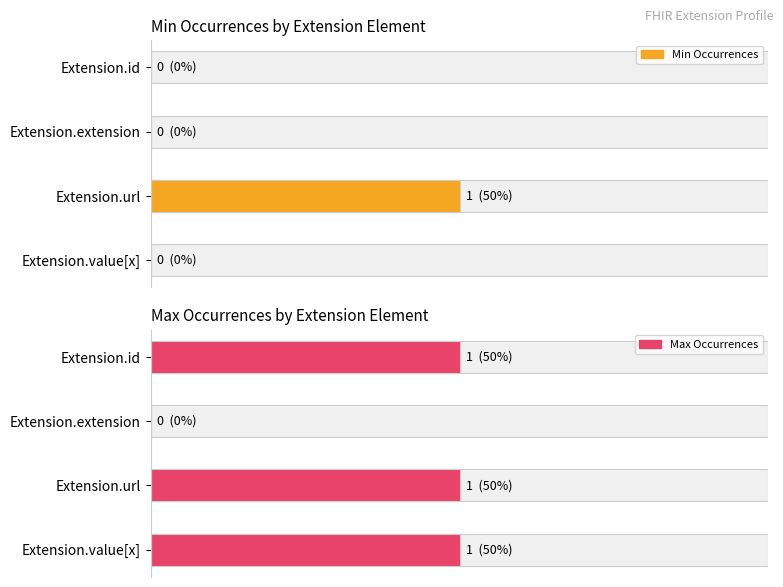

True or false: Average utilization has a value of 0 at Extension.id.

True